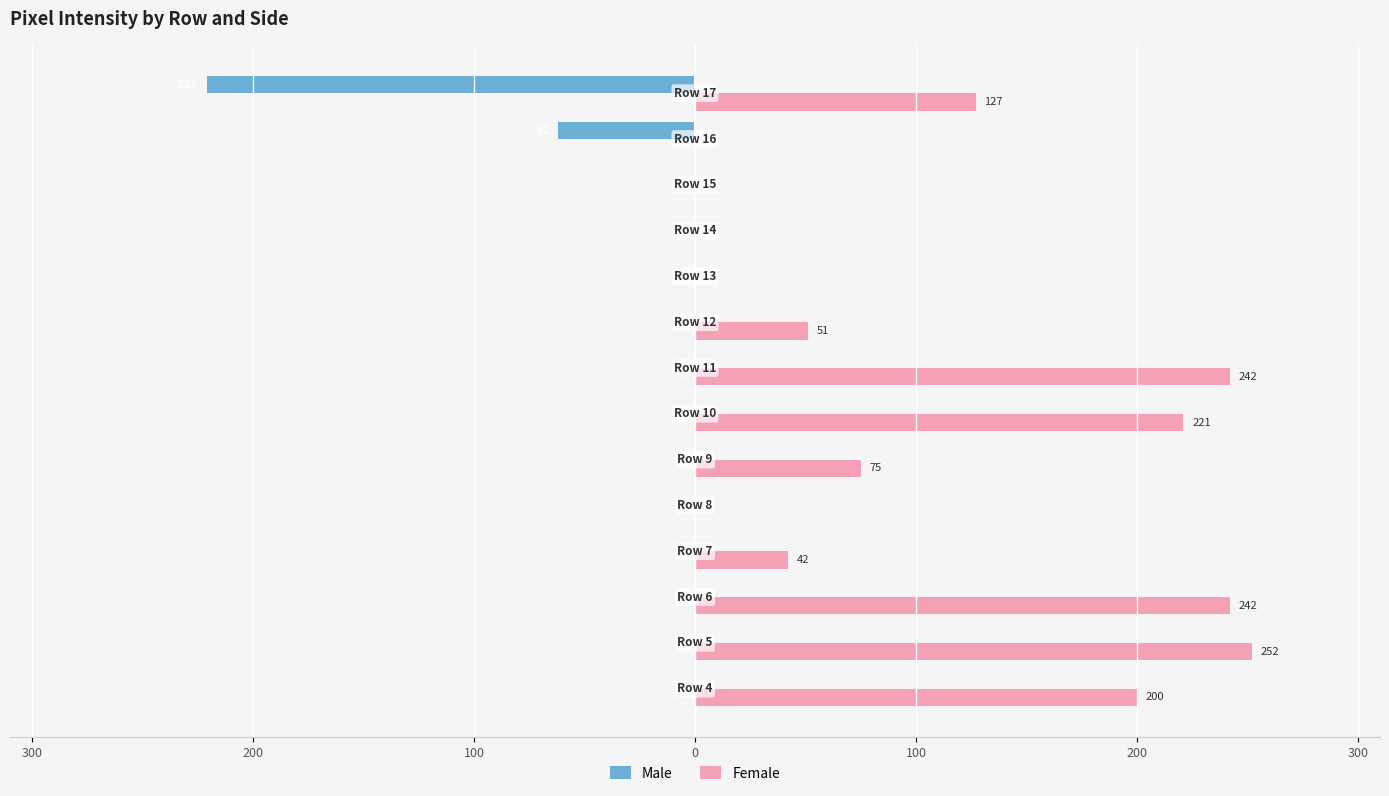

What are all the series names shown in the legend?

Male, Female